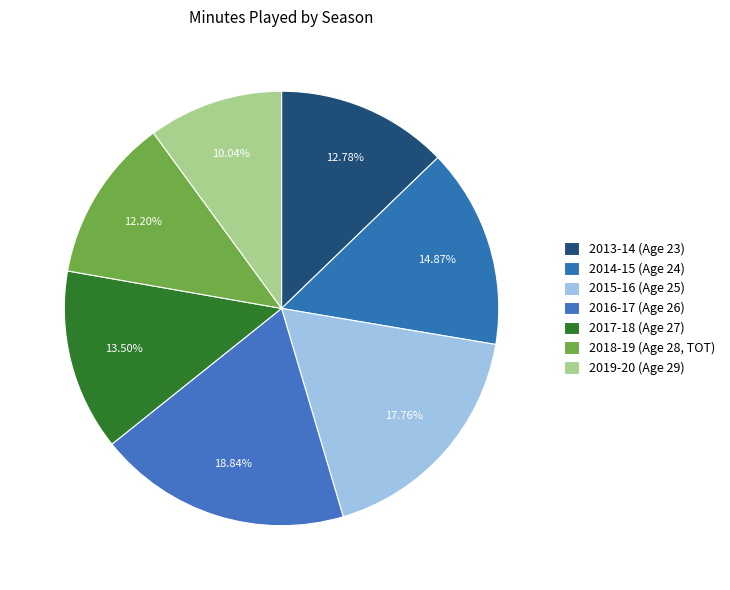

To the nearest percent, what is the difference between the 2018-19 (Age 28, TOT) and 2014-15 (Age 24) slice percentages?

3%